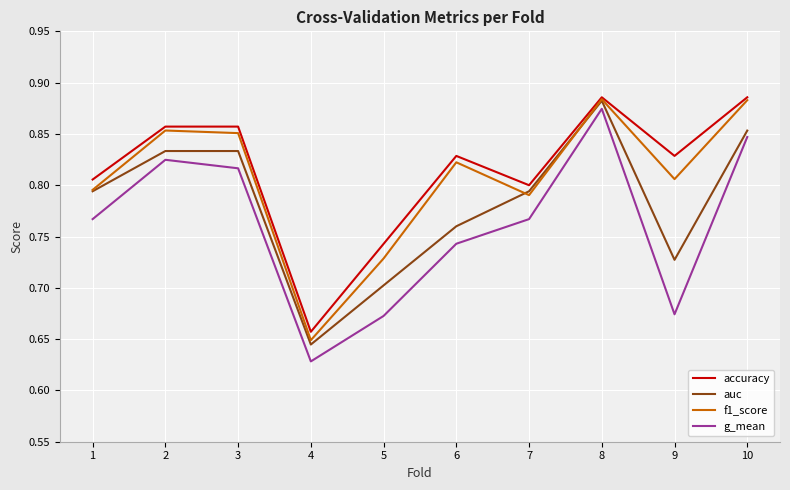

What is the sum of all g_mean values?

7.6